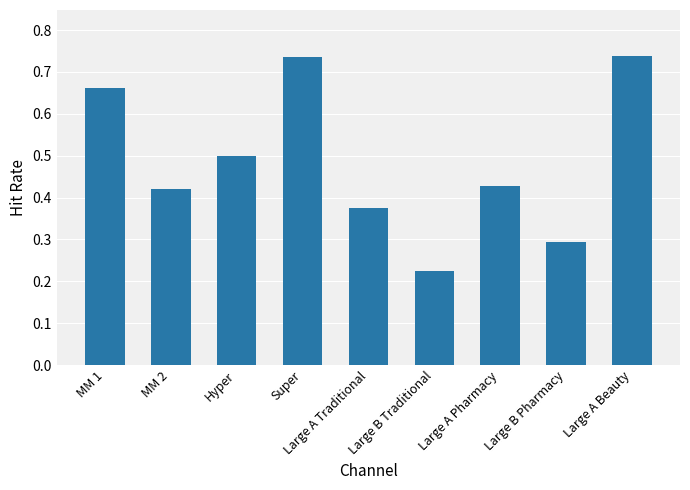

The value at MM 1 is 0.9. True or false?

False